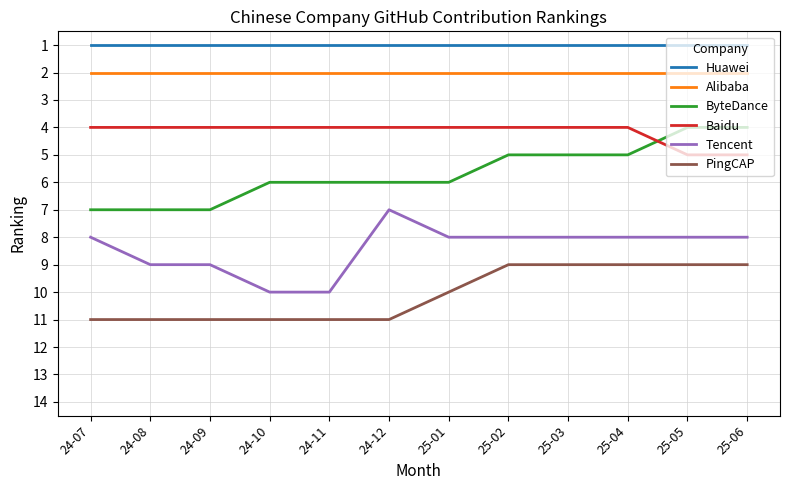

At 25-06, list the series in order from largest to smallest.

PingCAP, Tencent, Baidu, ByteDance, Alibaba, Huawei